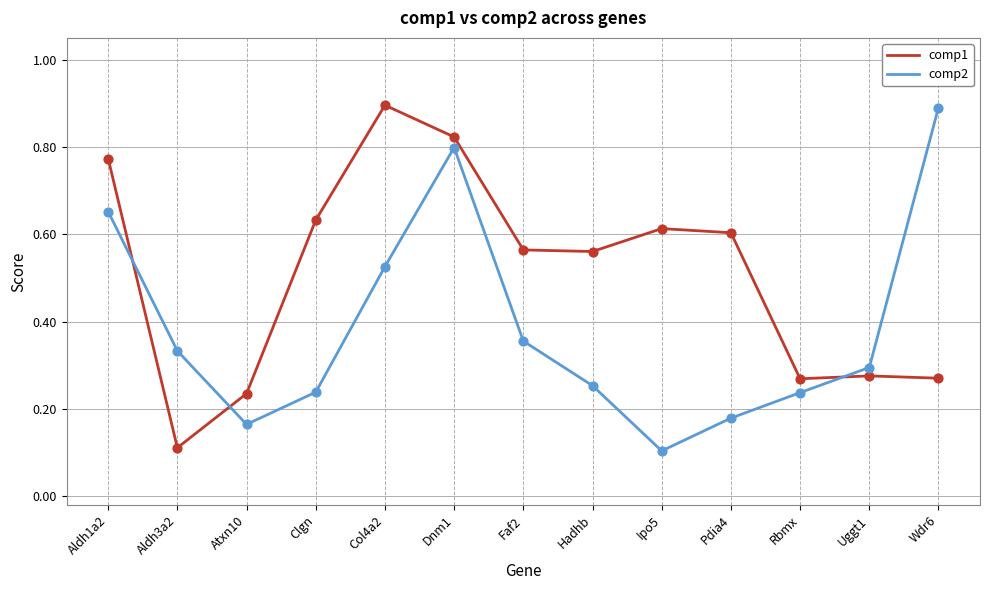

Which series has the largest total across all categories?

comp1